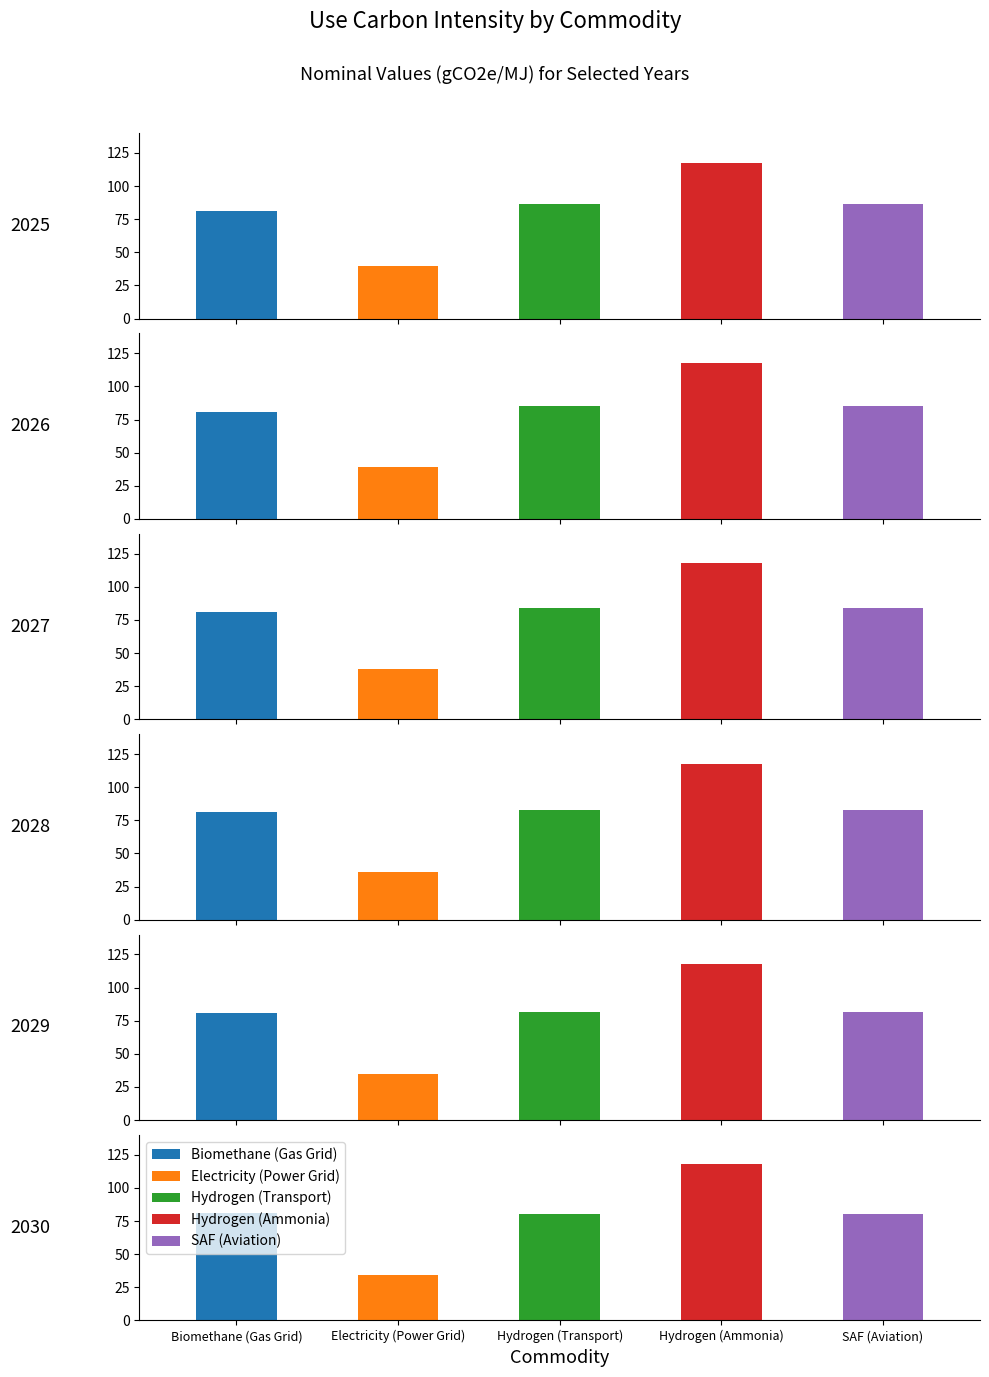

How many bars are there in total?

30